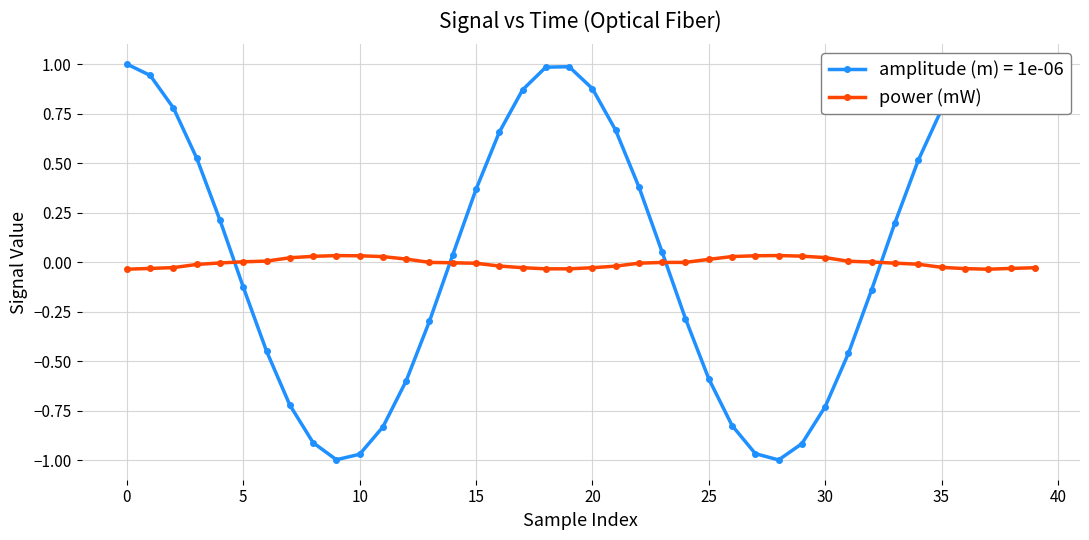

What is the greatest value displayed?

1.0